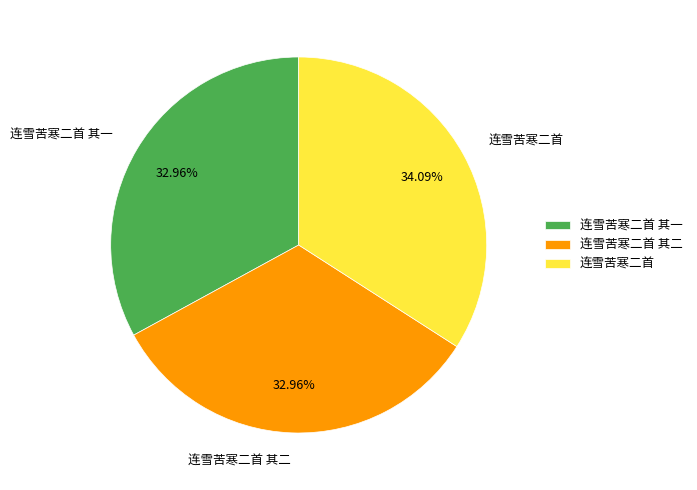

Do 连雪苦寒二首 其一 and 连雪苦寒二首 其二 together represent more than half of the pie?

Yes